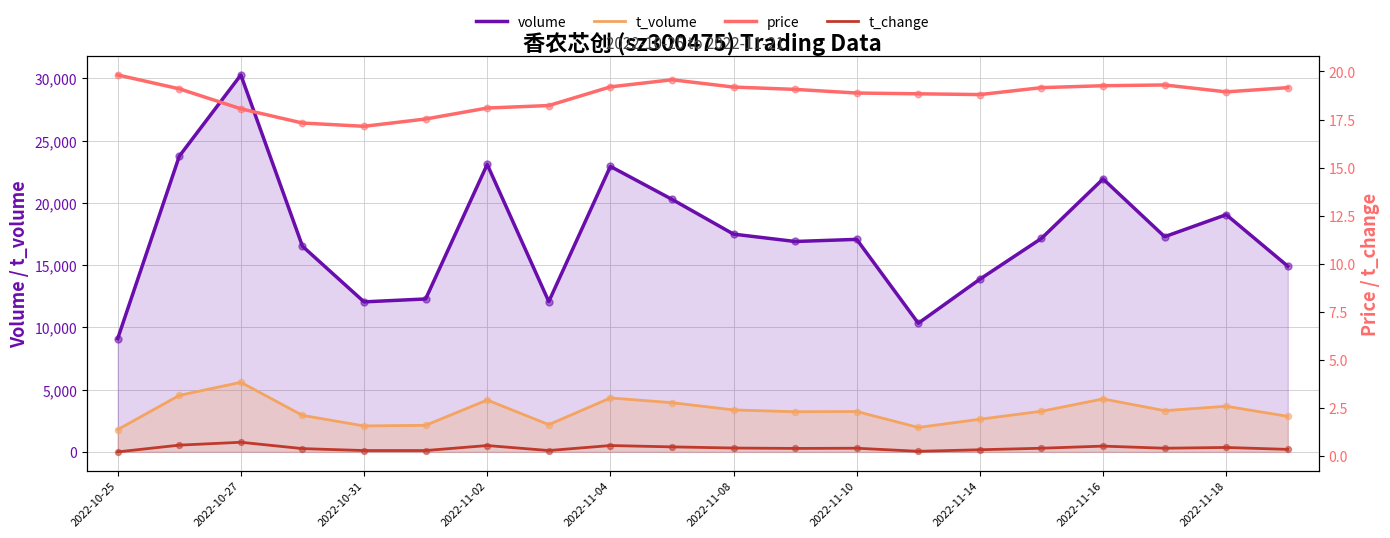

What is the minimum value for volume?

9095